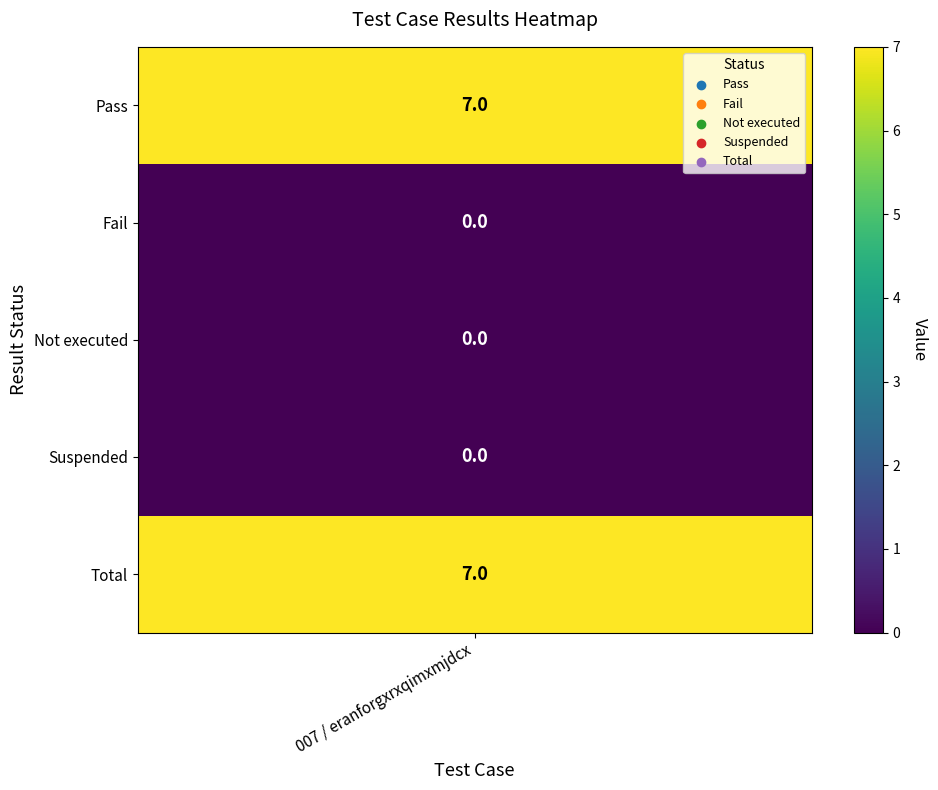

Is the value of Fail at 1 greater than the value of Pass at 3?

No